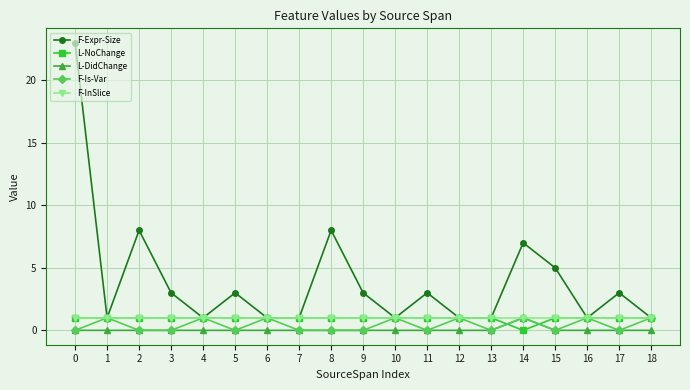

What is the average value of the F-InSlice series?

1